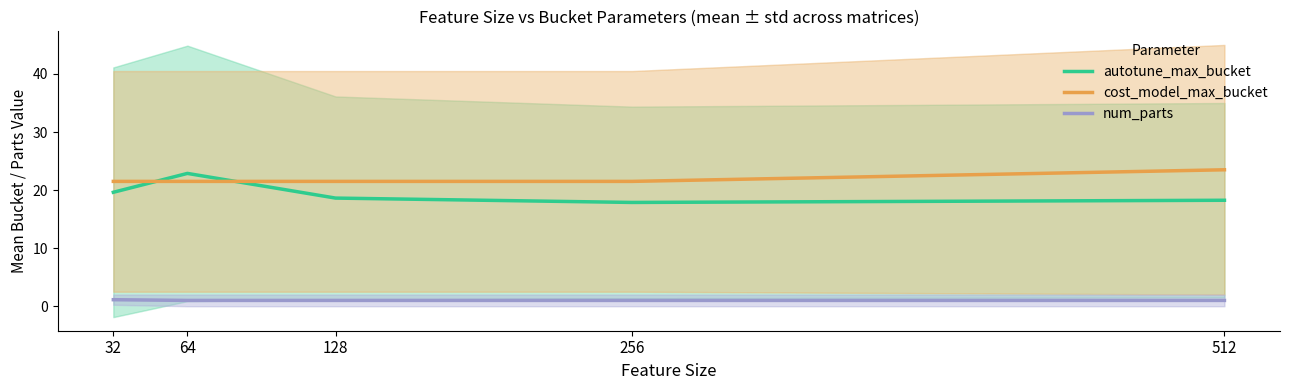

True or false: num_parts and cost_model_max_bucket cross at least once.

False